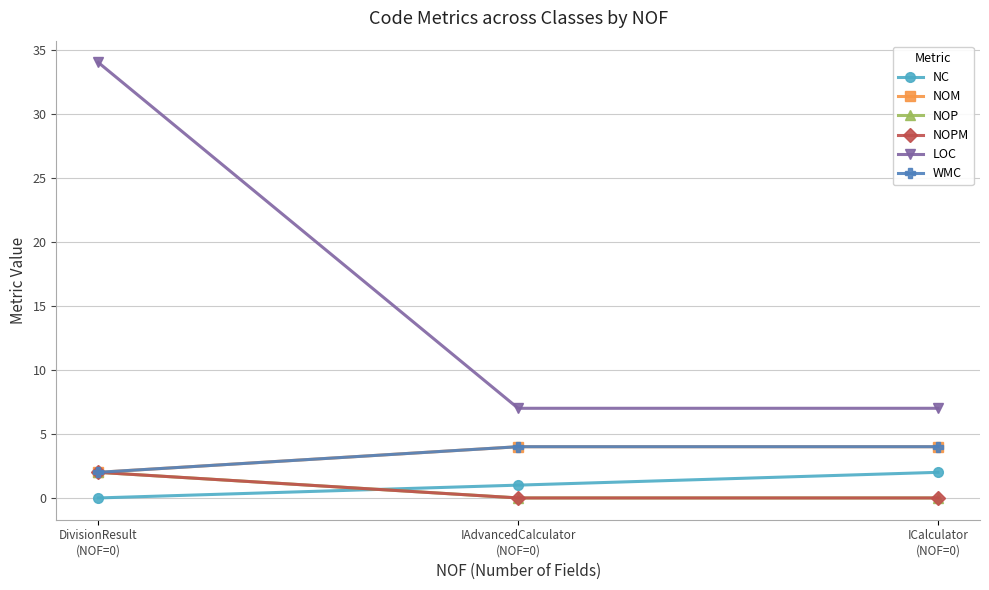

At which category is the sum across all series the highest?

DivisionResult
(NOF=0)